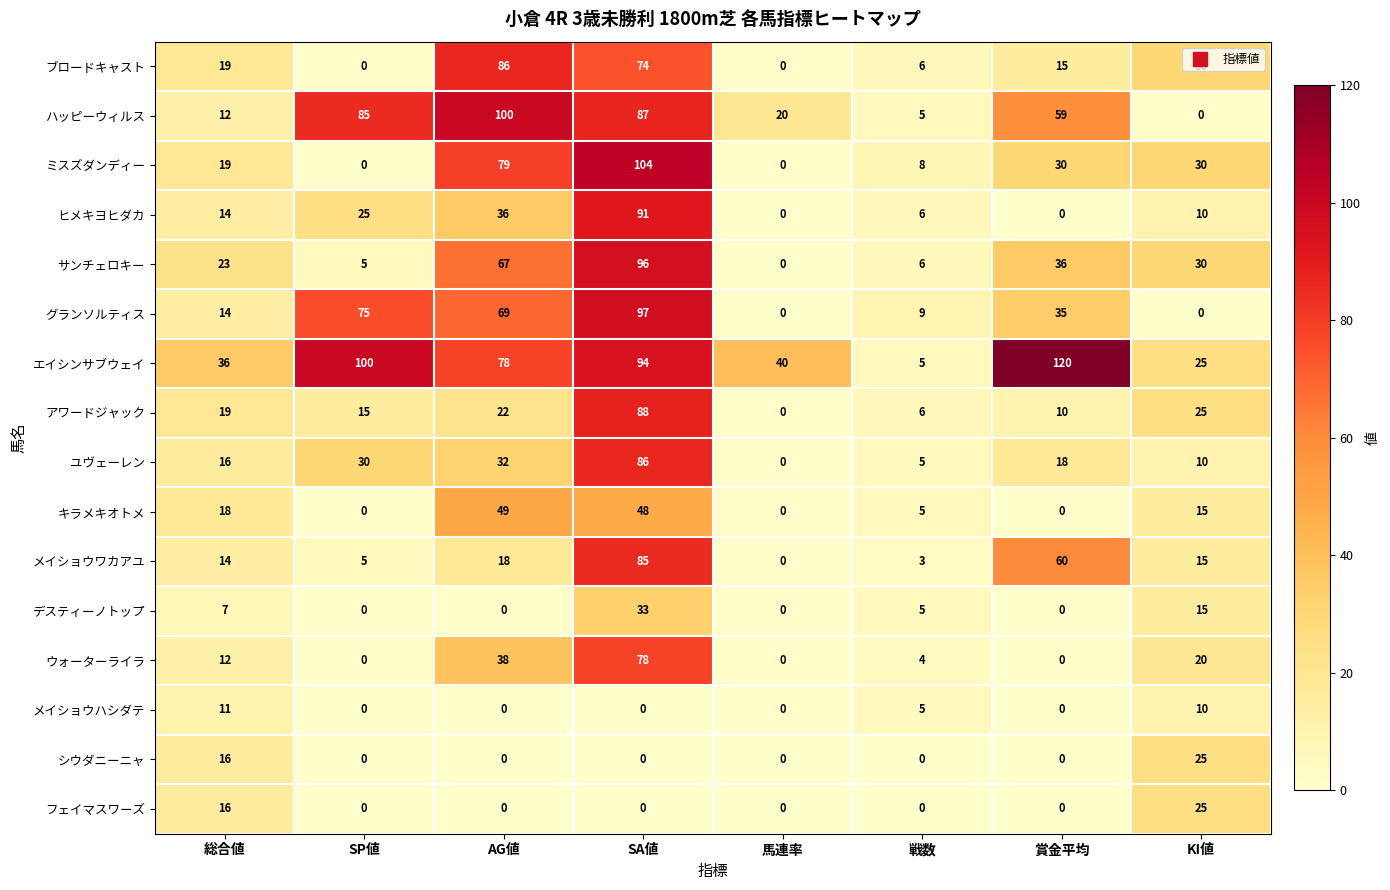

Which series has the largest total across all categories?

エイシンサブウェイ